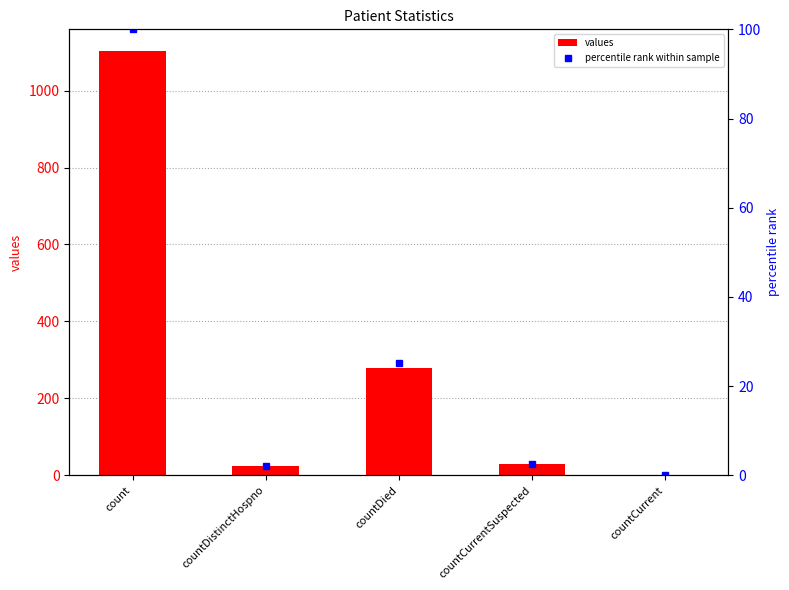

What are all the series names shown in the legend?

values, percentile rank within sample